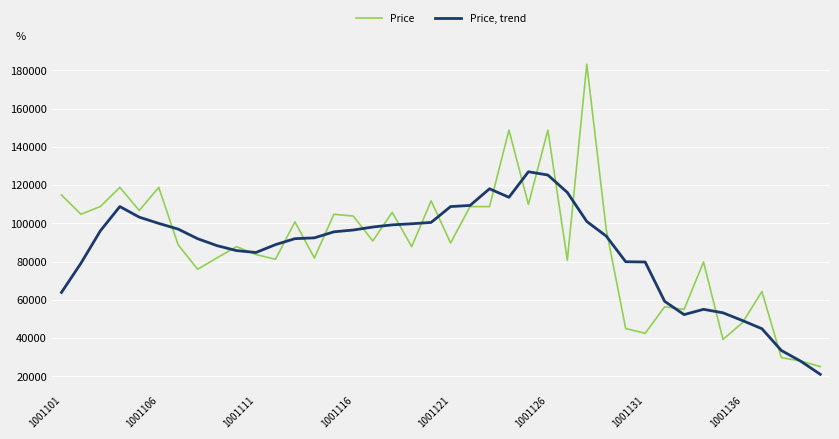

Does the chart have visible grid lines?

Yes